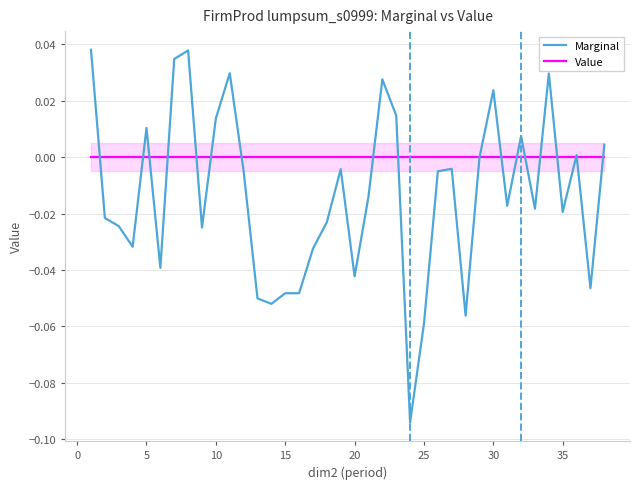

At how many categories does at least one series exceed 0?

13